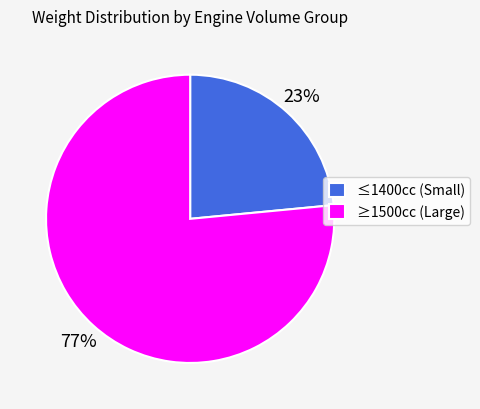

Do ≥1500cc (Large) and ≤1400cc (Small) together represent more than half of the pie?

Yes